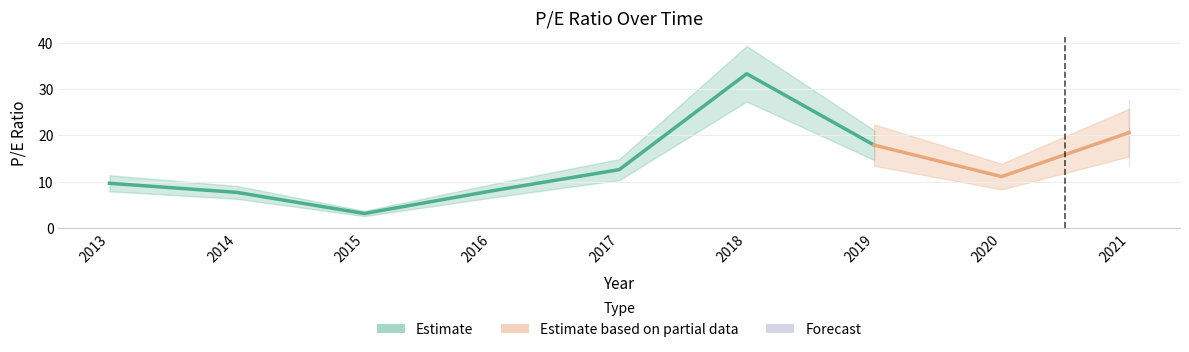

What is the difference between the values at 2016 and 2018?

25.3